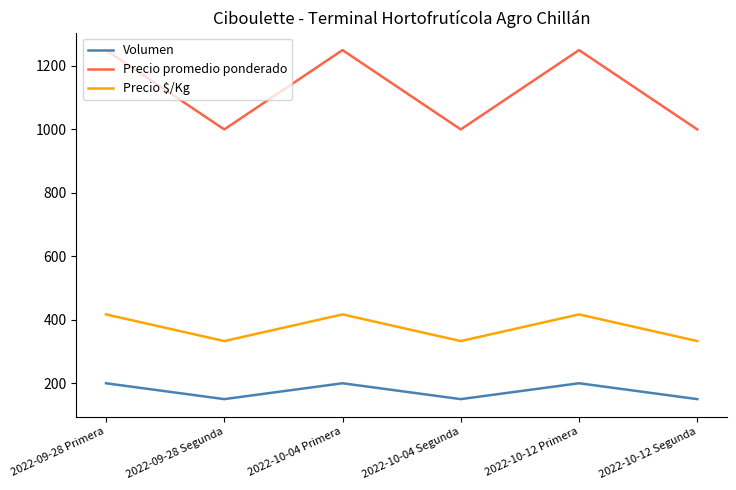

In Precio promedio ponderado, how many points are lower than both neighbors (excluding endpoints)?

2